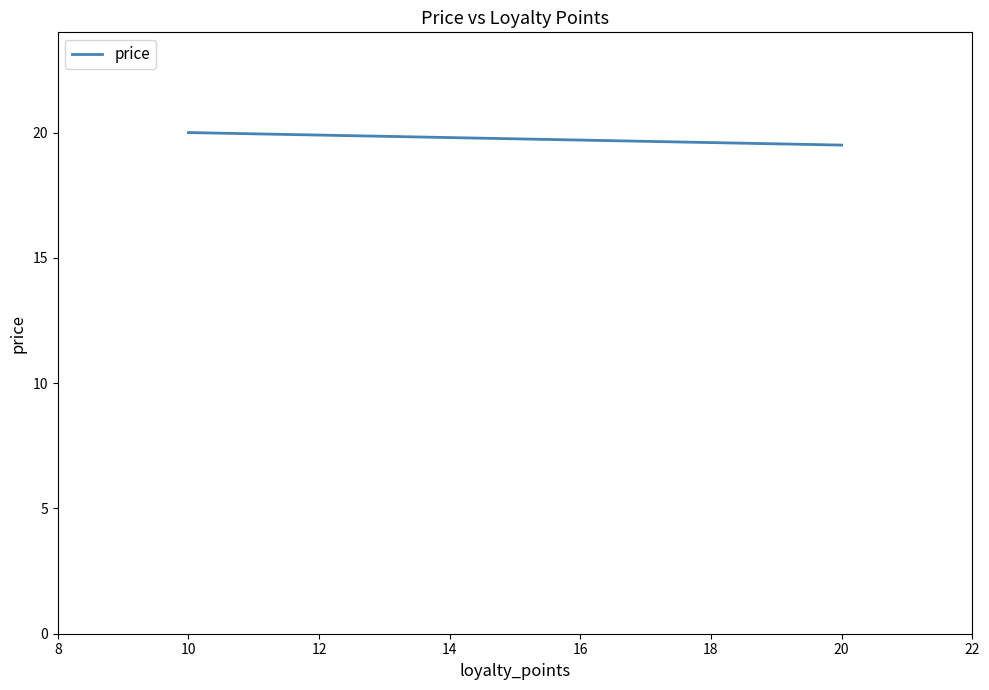

How many lines are shown in the chart?

1